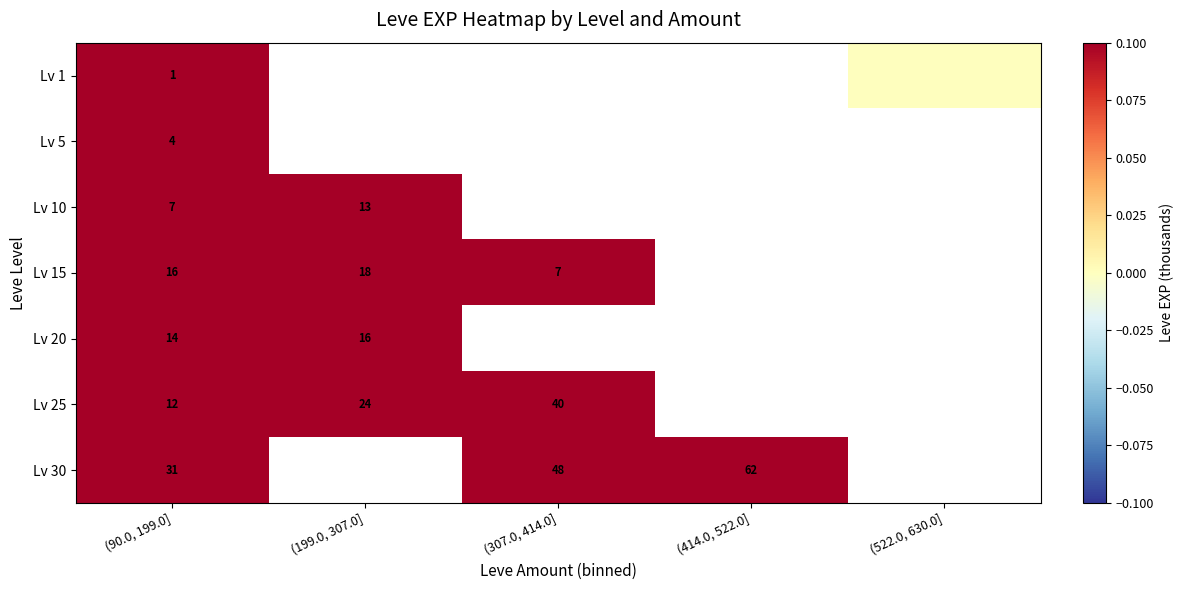

The Lv 5 series shows 6 at (90.0, 199.0]. True or false?

False